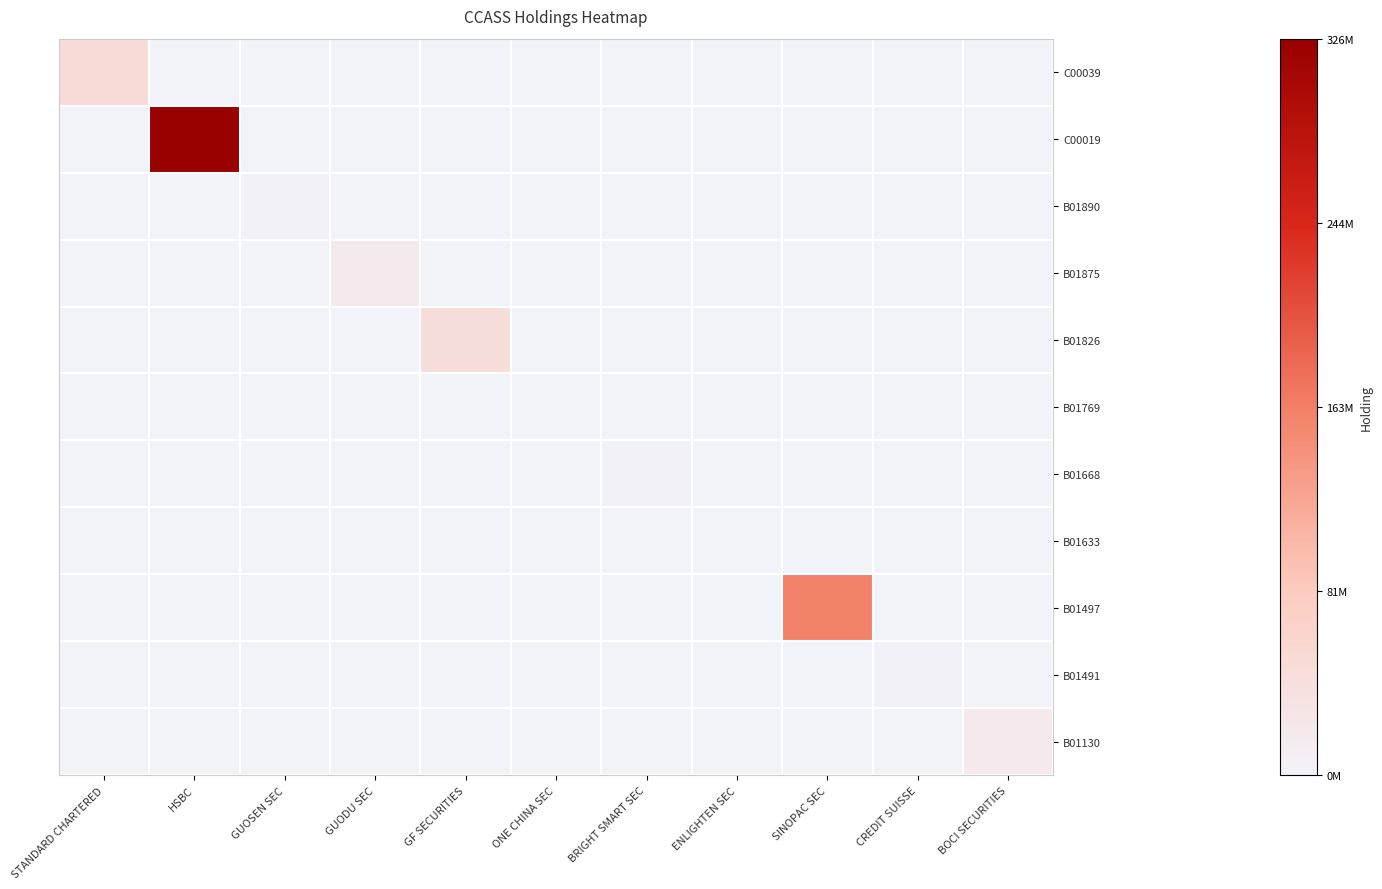

At how many categories does at least one series exceed 0?

11